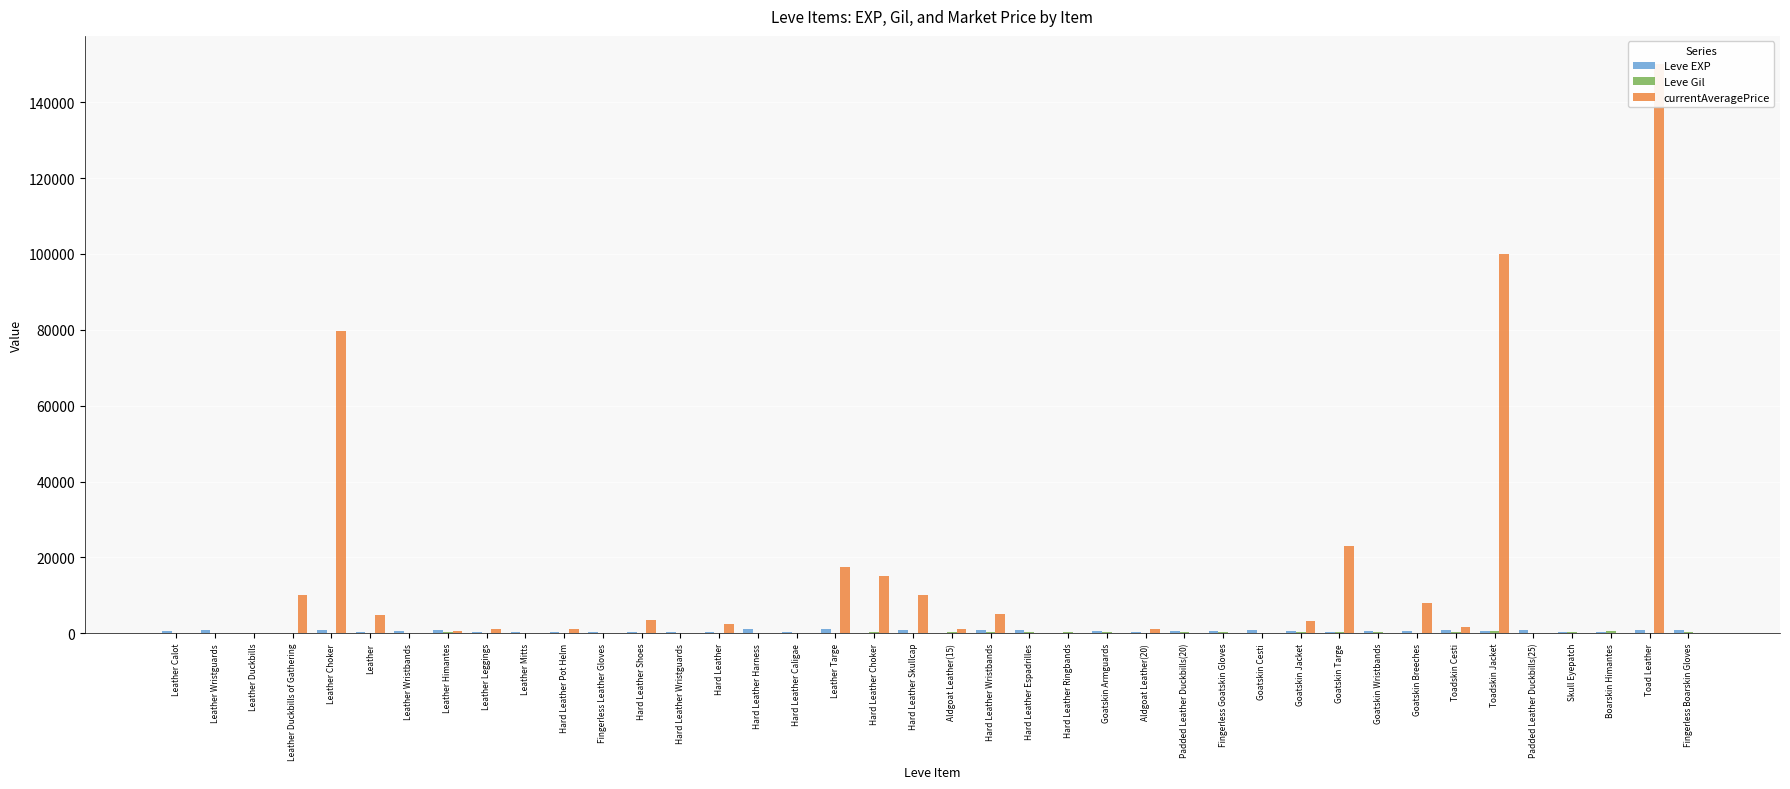

Which series has the largest total across all categories?

currentAveragePrice